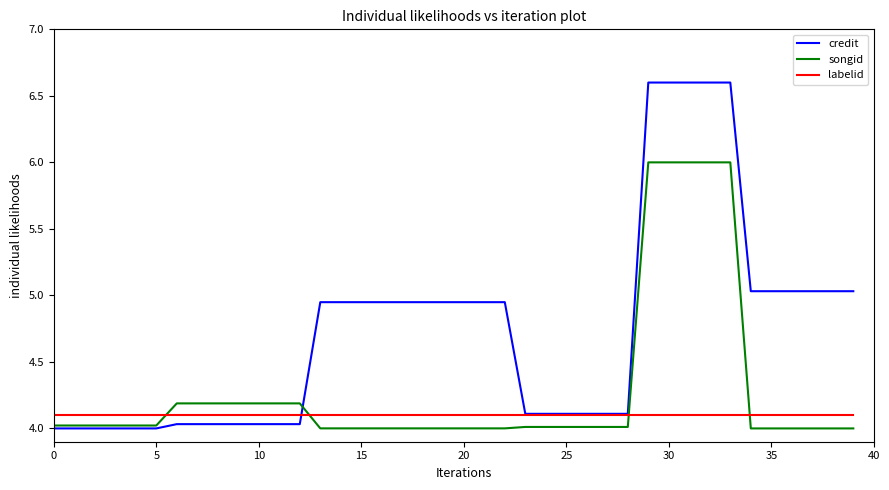

How many lines are shown in the chart?

3